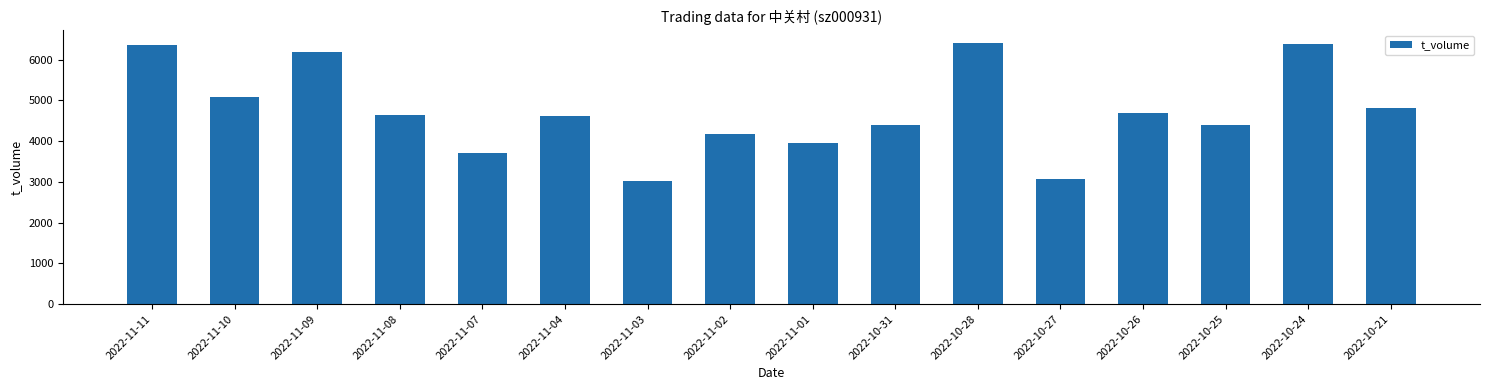

What is the average value?

4737